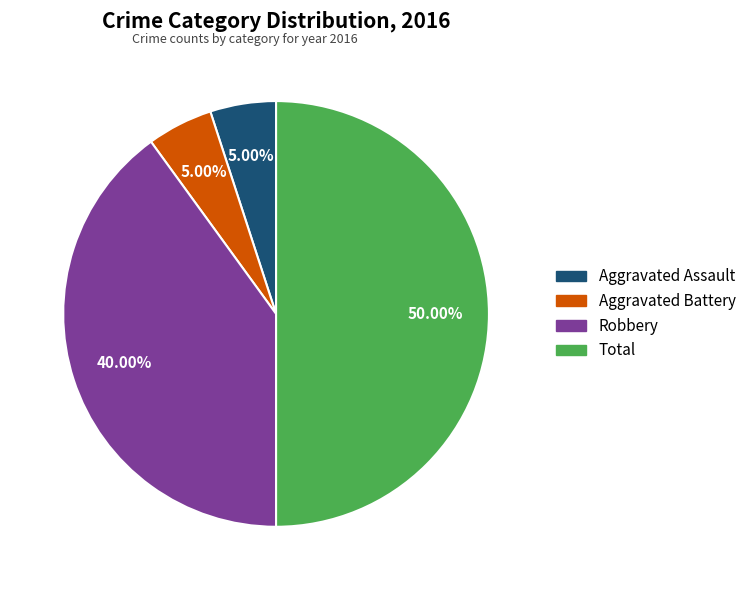

To the nearest percent, what is the average slice percentage?

25%